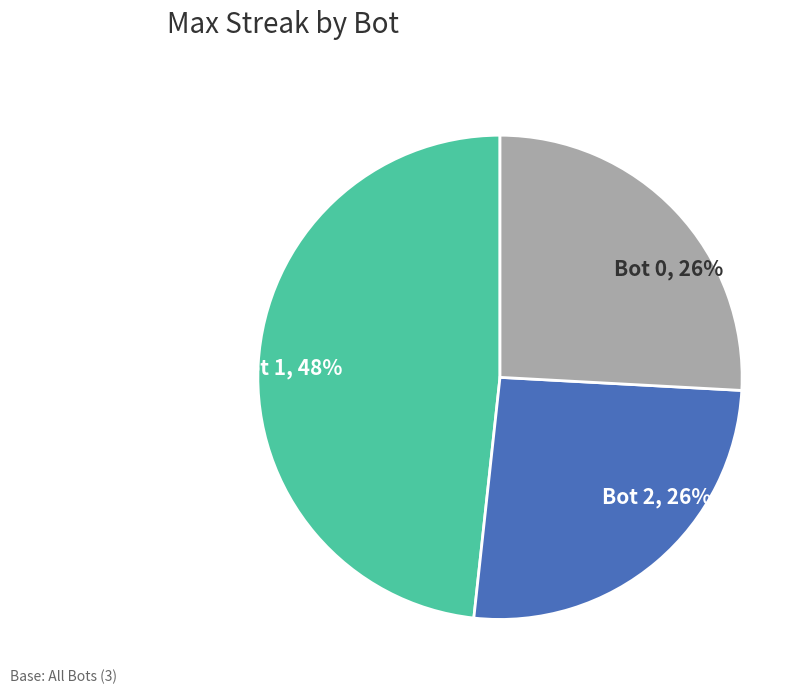

Is it true that Bot 2, 26% is 11% of the pie?

False